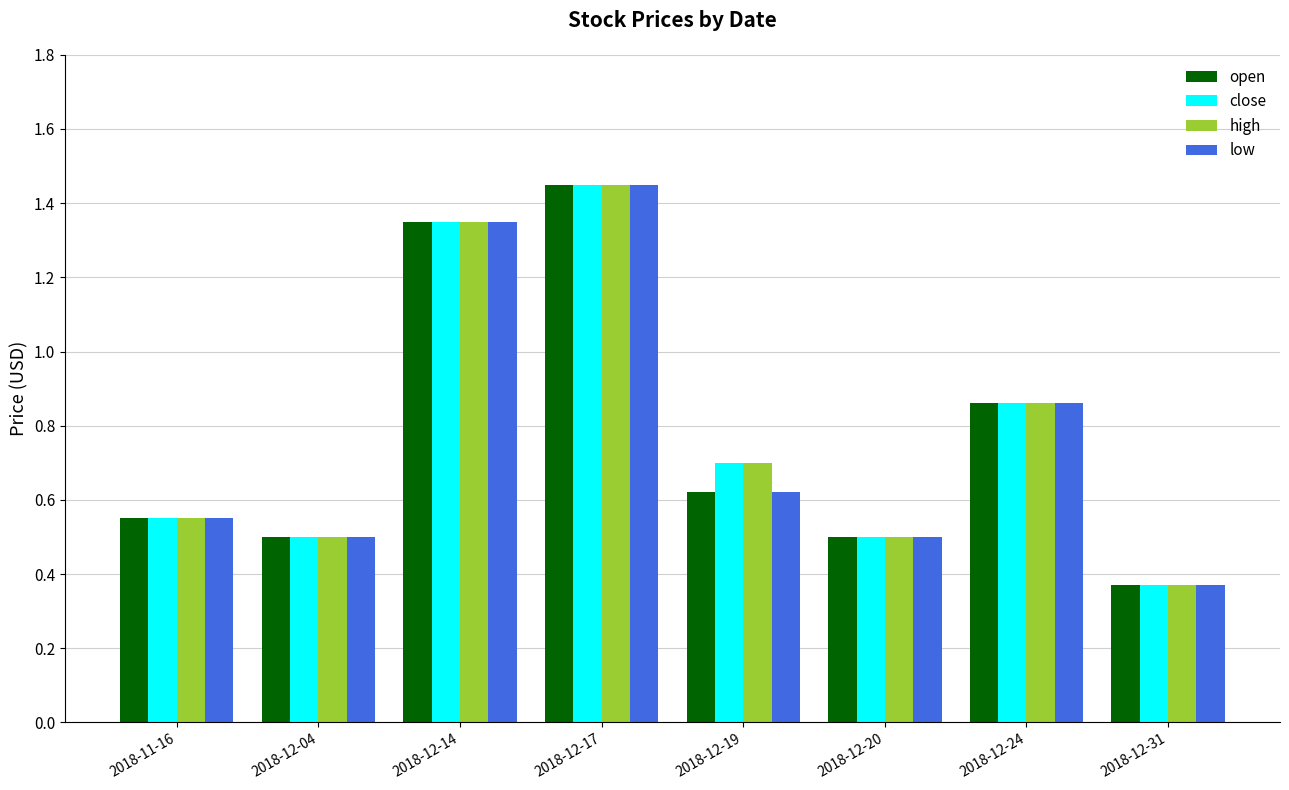

Which label corresponds to the smallest value in the chart?

2018-12-31